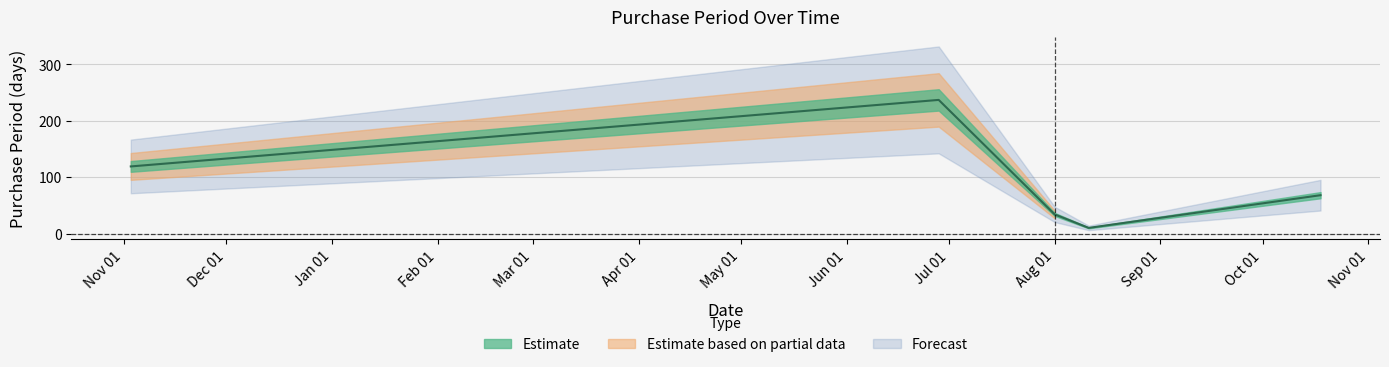

What is the change in value from 2016-11-03 to 2017-10-18?

-51